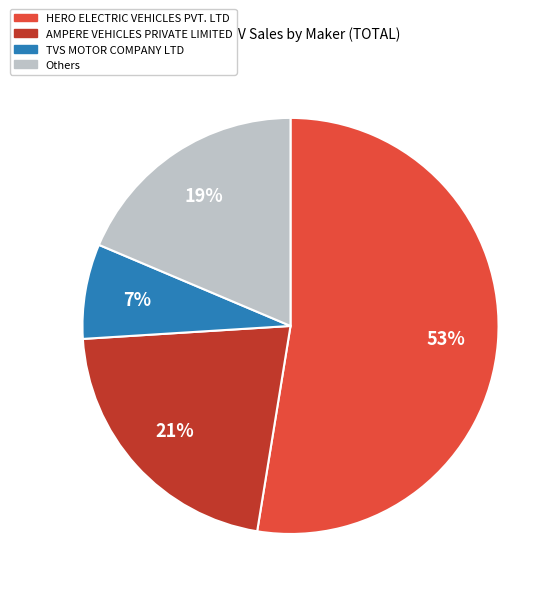

To the nearest percent, what is the average slice percentage?

25%